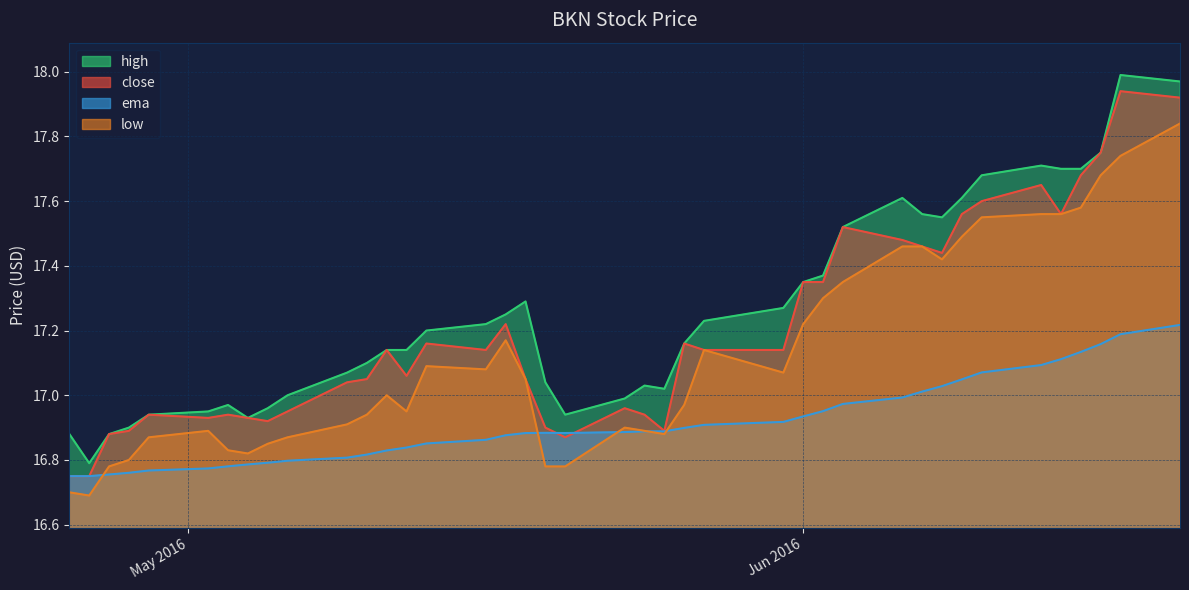

In high, how many points are lower than both neighbors (excluding endpoints)?

5